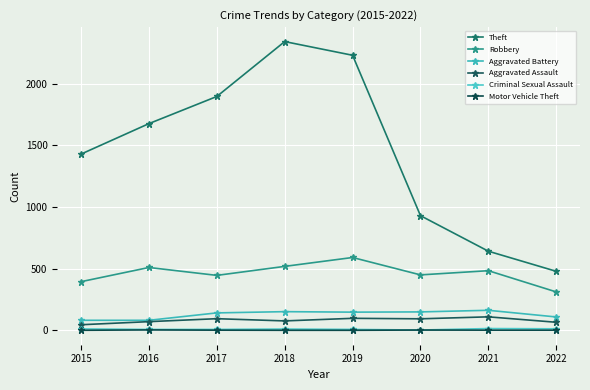

Does the chart display data point markers on the line(s)?

Yes